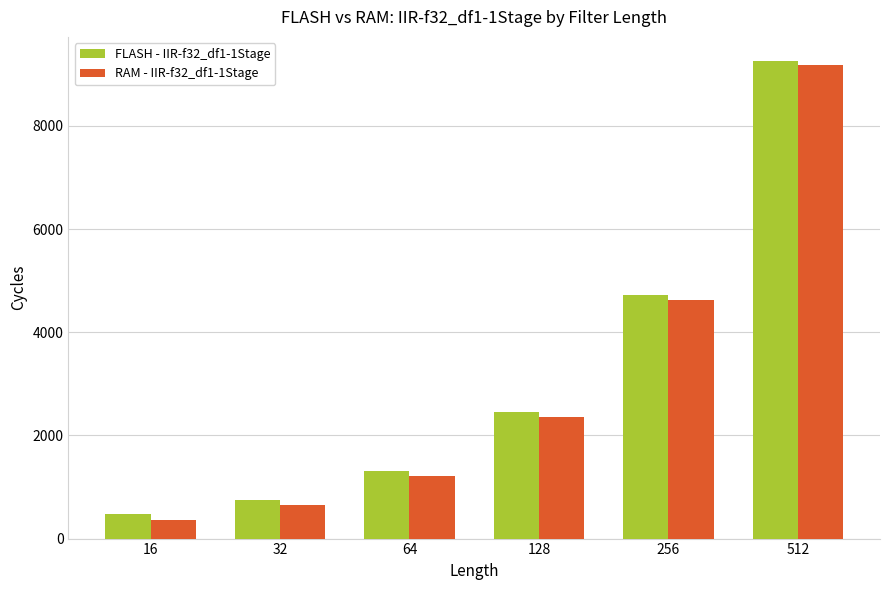

How many data points does each series have?

6